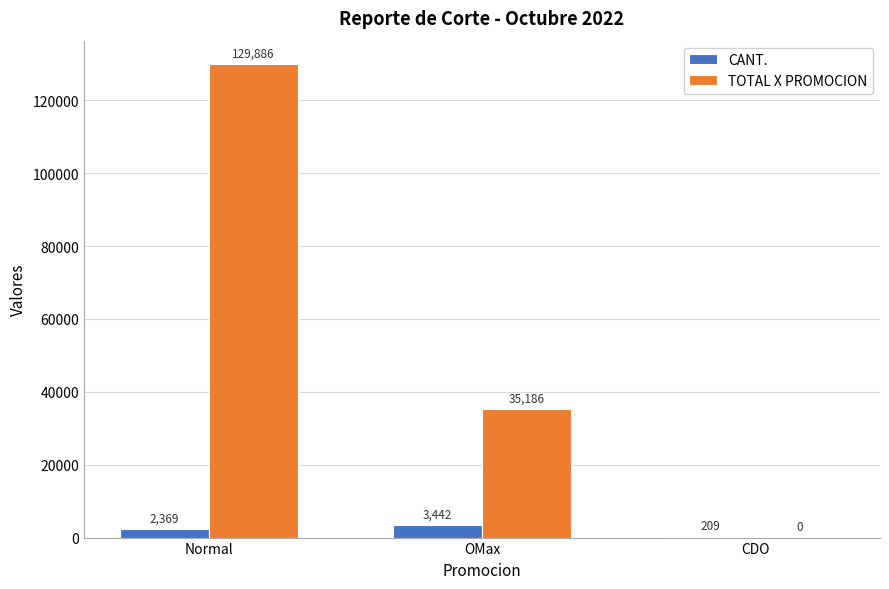

The CANT. series shows 3442 at OMax. True or false?

True